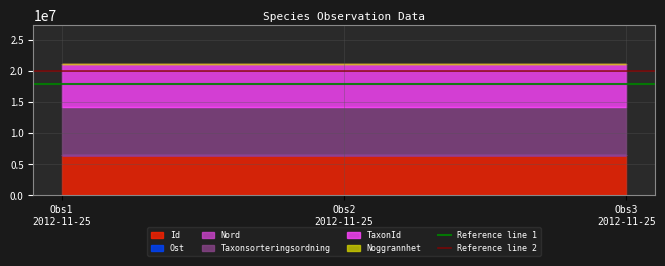

At which category is the sum across all series the highest?

Obs1
2012-11-25